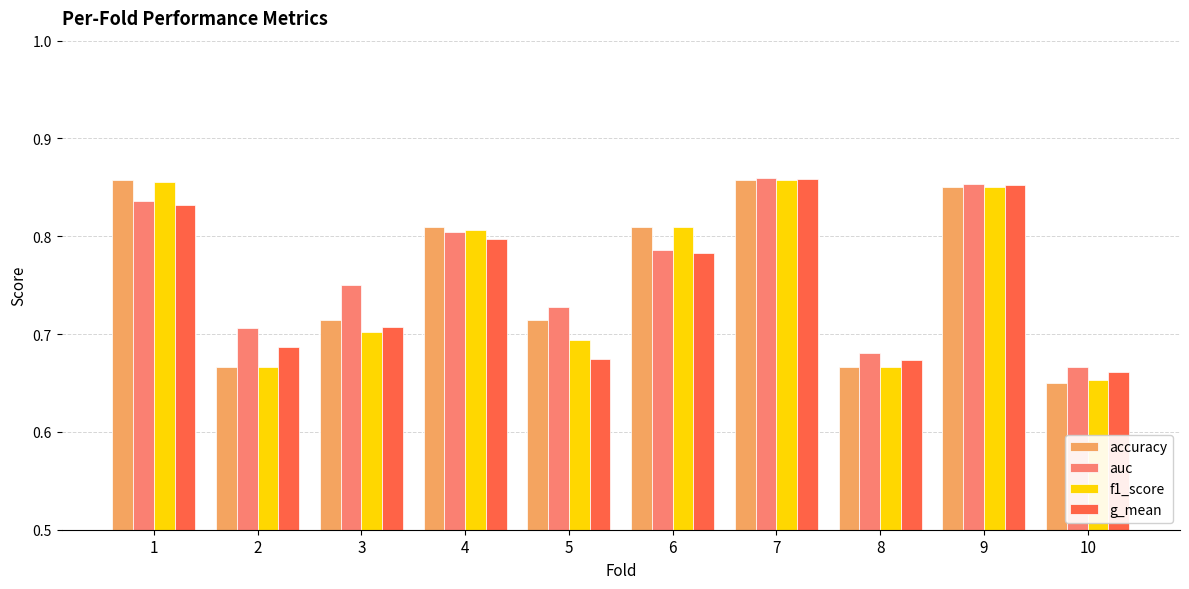

At how many categories does at least one series exceed 0?

10